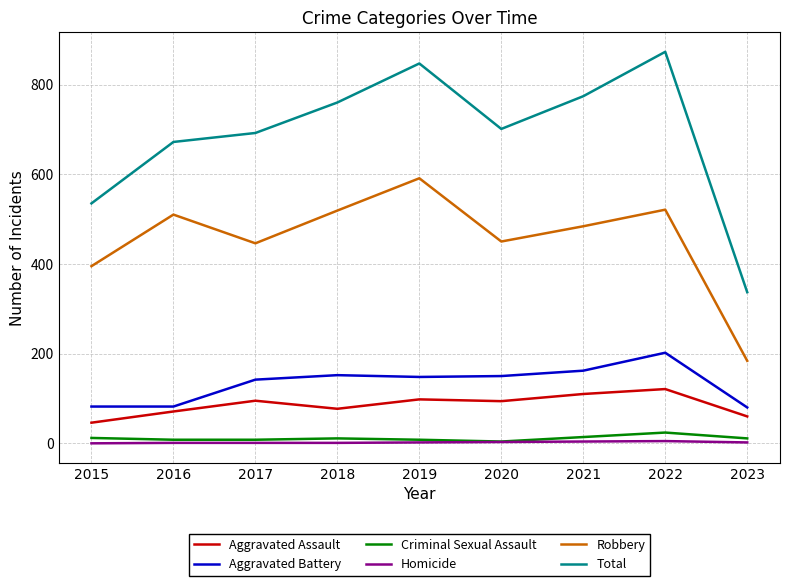

At 2022, list the series in order from largest to smallest.

Total, Robbery, Aggravated Battery, Aggravated Assault, Criminal Sexual Assault, Homicide